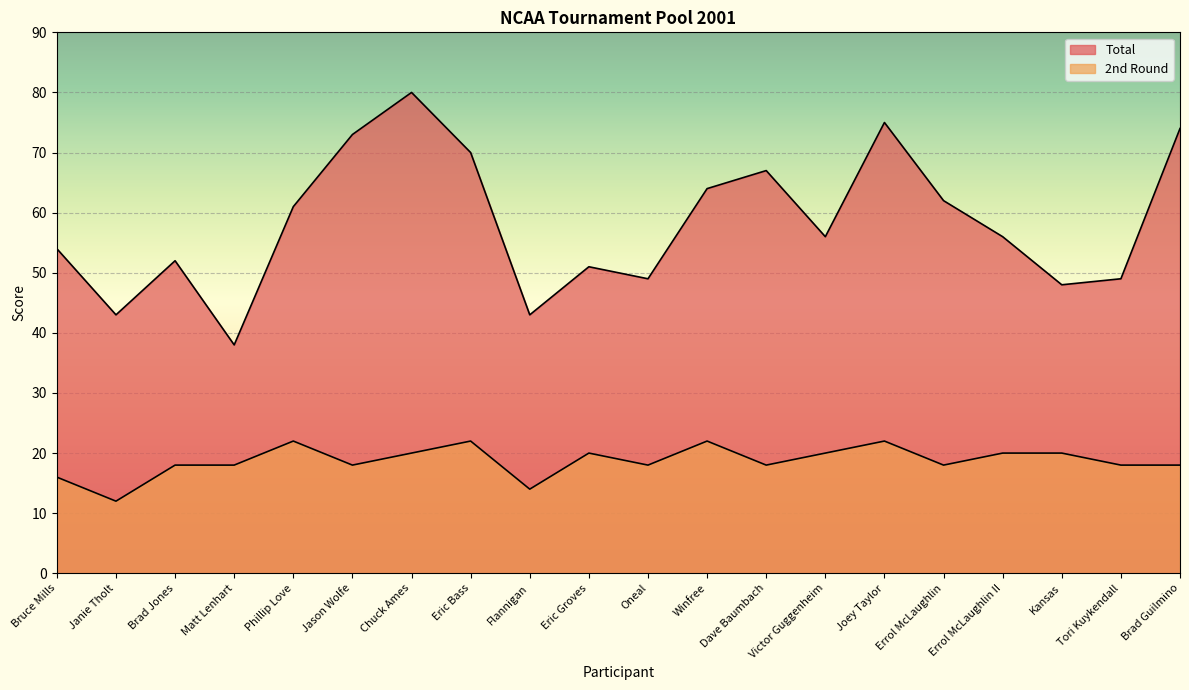

The value of 2nd Round at Flannigan is 7. True or false?

False